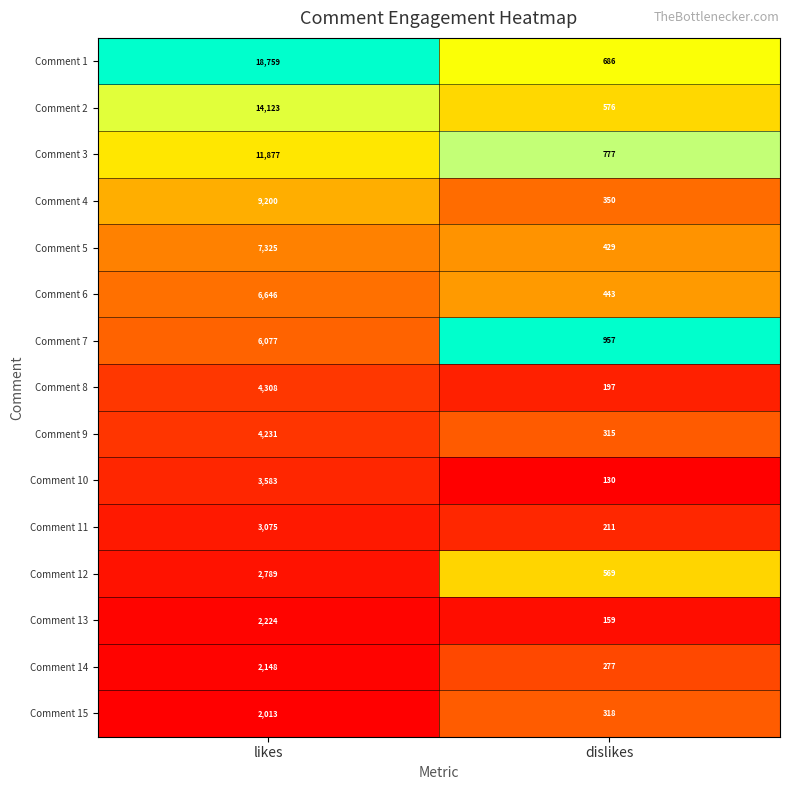

What is the sum of the Comment 13 values at dislikes and likes?

2383